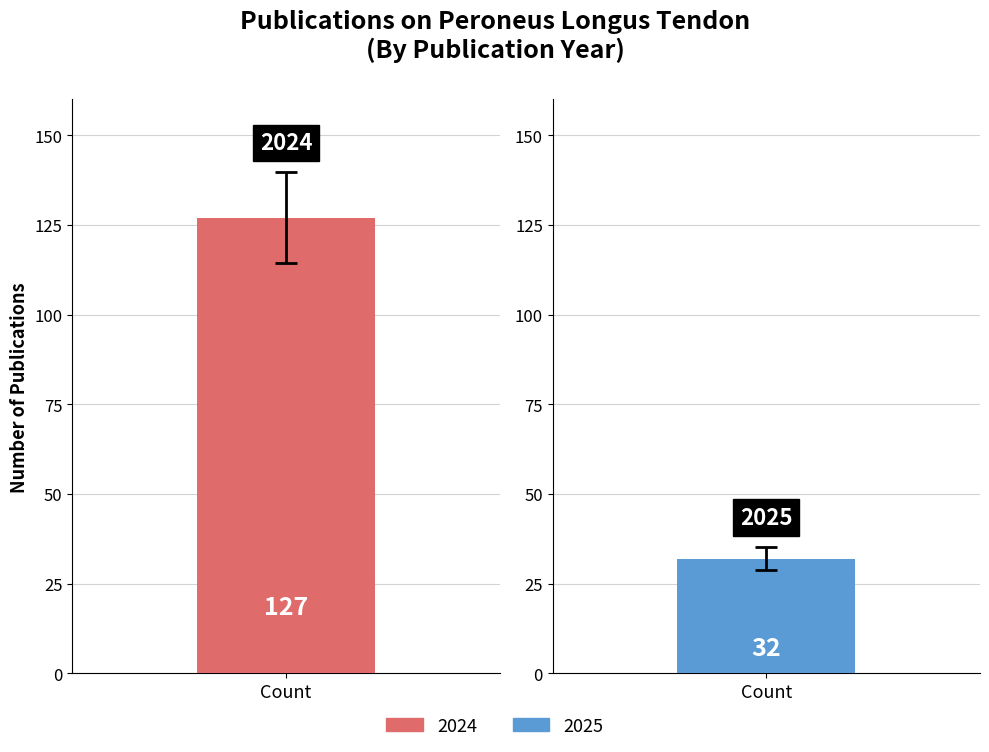

Count the number of categories in the chart.

2